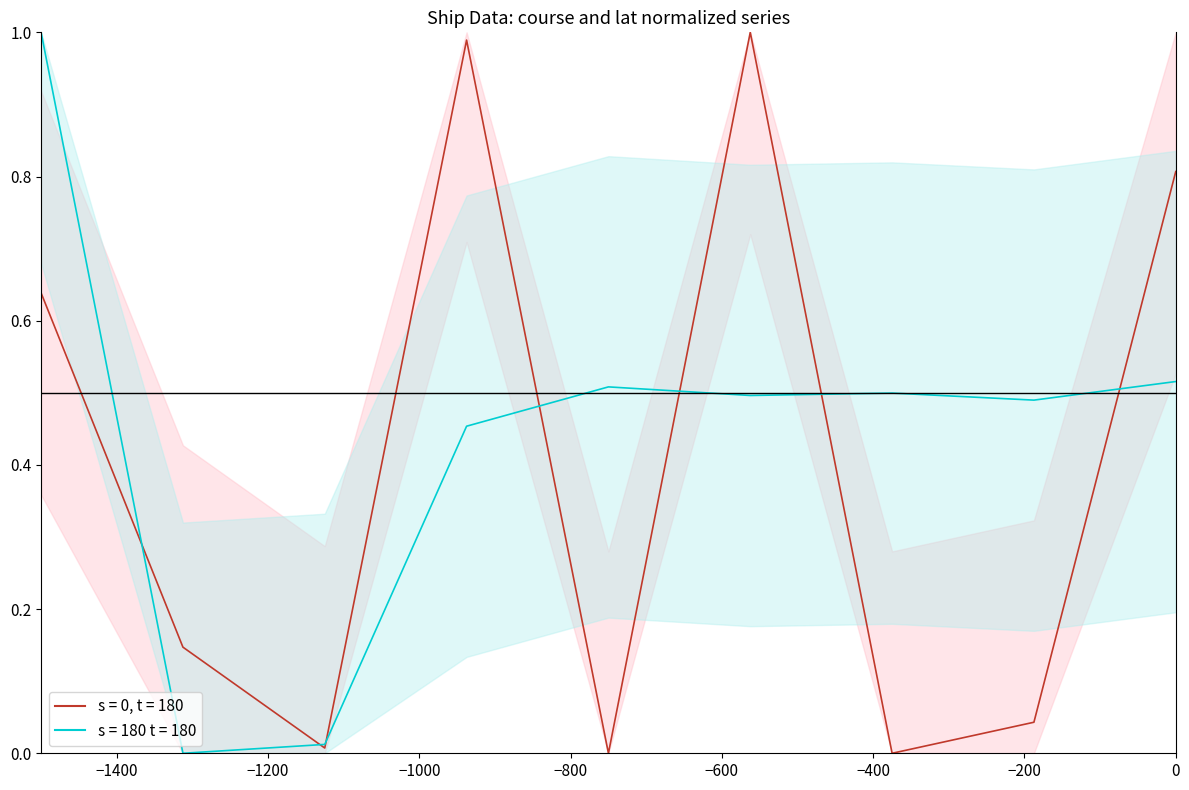

Which series has the largest total across all categories?

lat